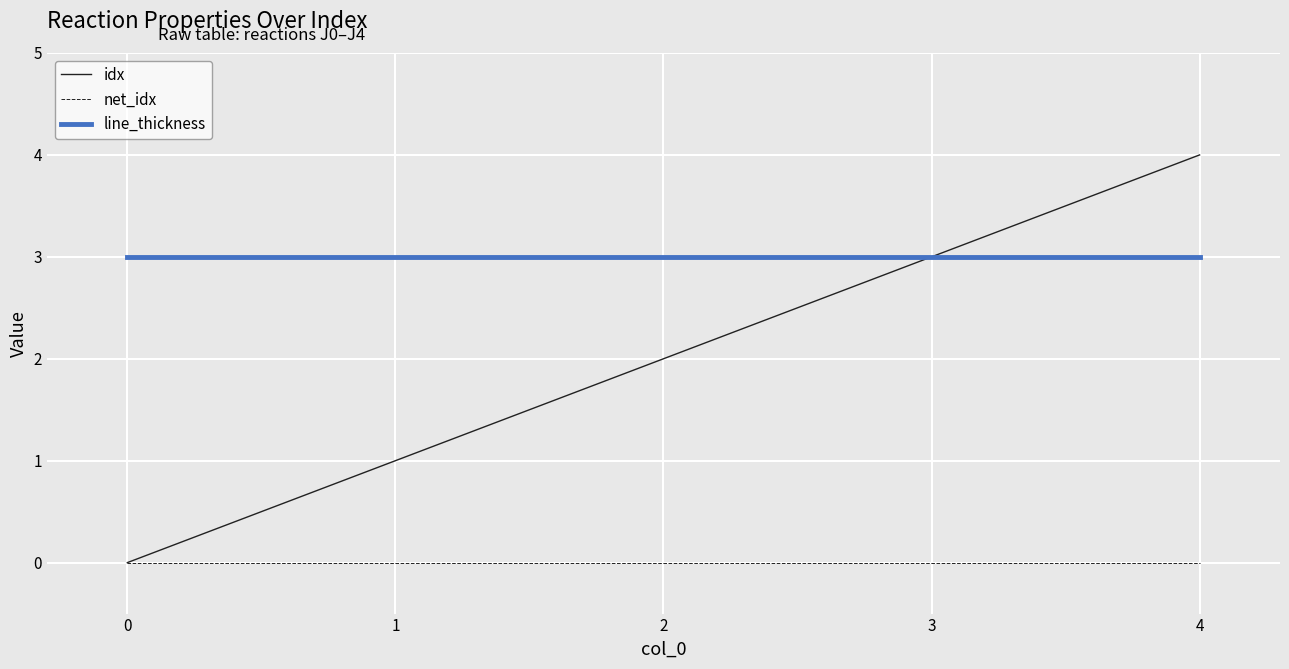

Which series has the largest range (max minus min)?

idx